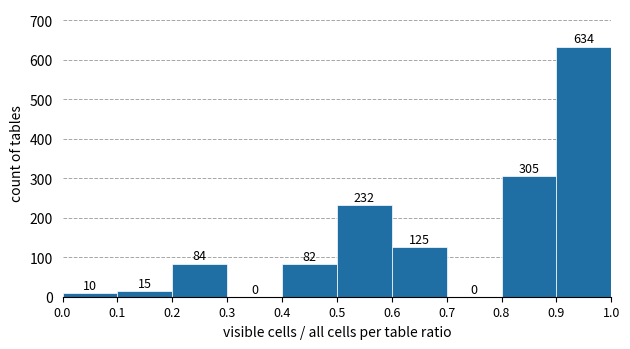

Reading left to right, transcribe this chart: for each bar, give the range it covers on the x-axis and its height.

0.0 to 0.1: 10
0.1 to 0.2: 15
0.2 to 0.3: 84
0.3 to 0.4: 0
0.4 to 0.5: 82
0.5 to 0.6: 232
0.6 to 0.7: 125
0.7 to 0.8: 0
0.8 to 0.9: 305
0.9 to 1.0: 634